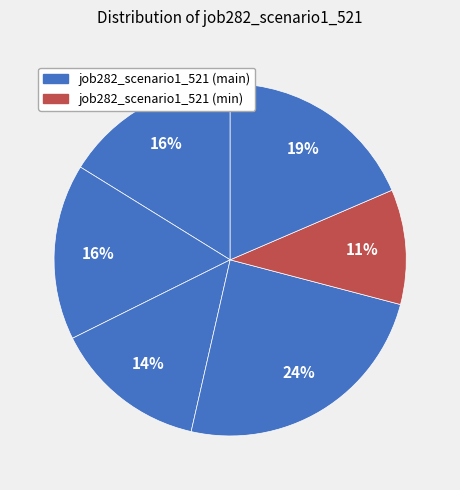

How many slices are in this pie chart?

6